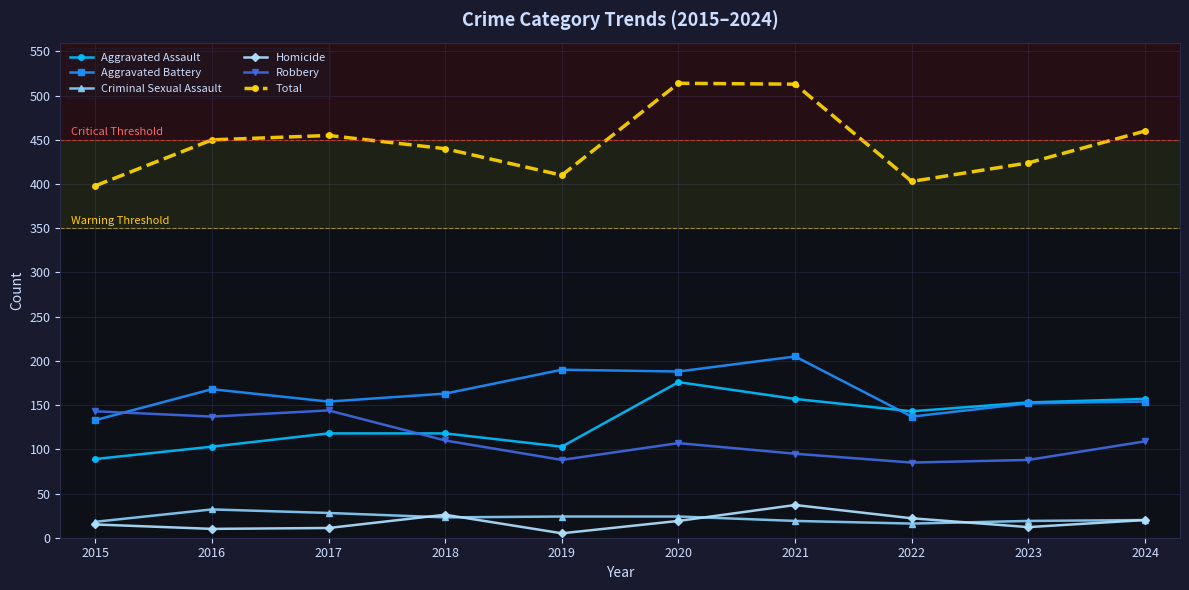

Where is the first local minimum for Total?

2019